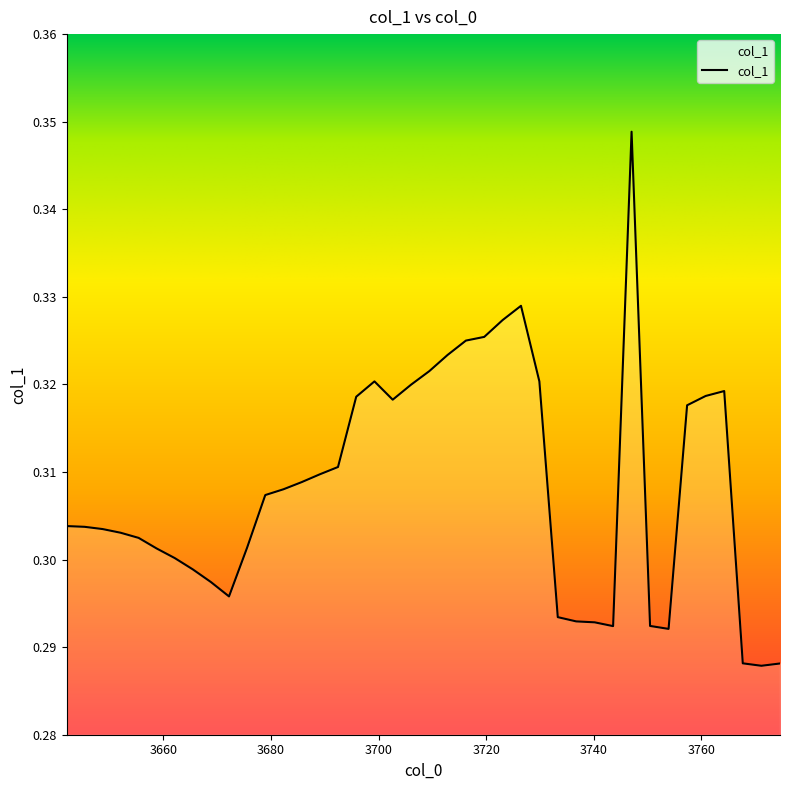

What is the value of the 17th point from the left?

0.3